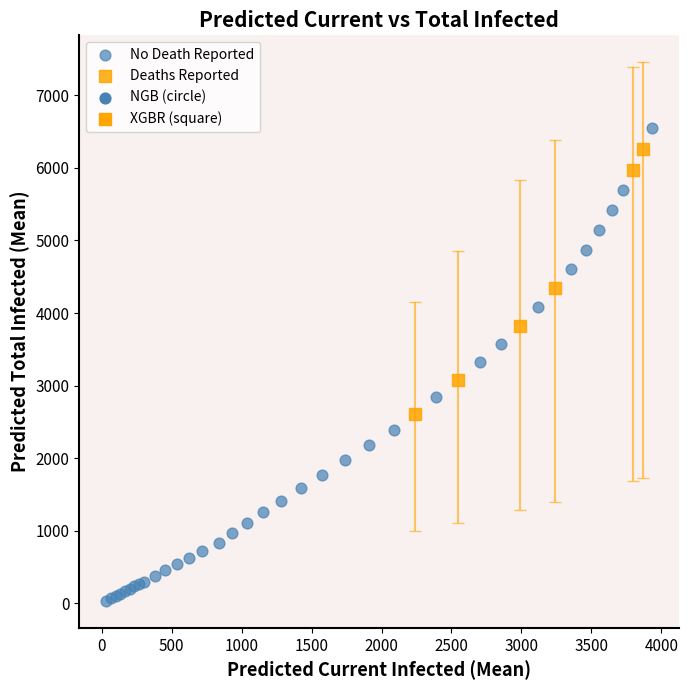

Which series reaches the minimum Y coordinate?

No Death Reported